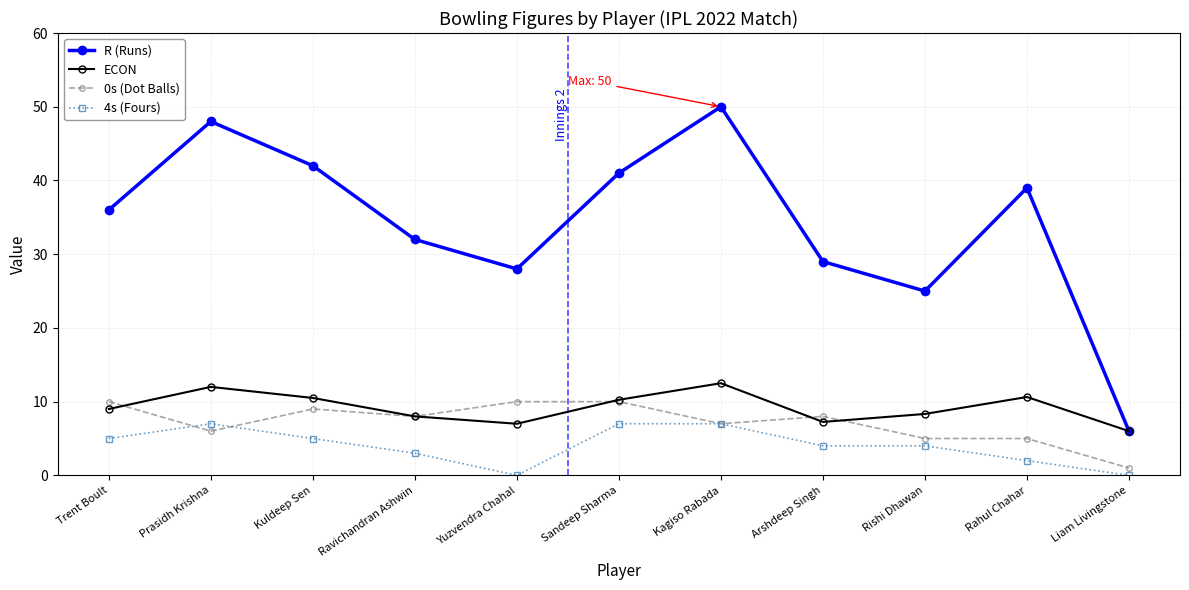

At which label does 0s (Dot Balls) first exceed 8?

Trent Boult